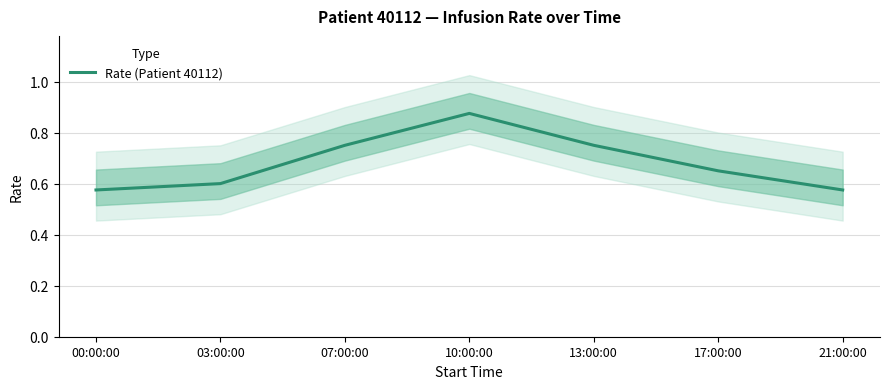

What is the difference between the values at 17:00:00 and 21:00:00?

0.1